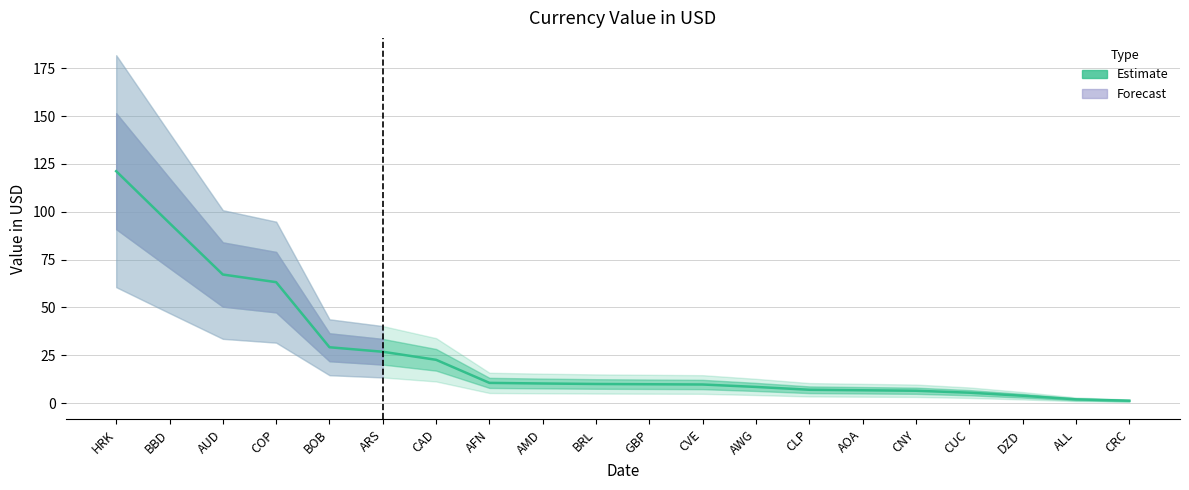

True or false: the data shows 10.6 at ARS.

False